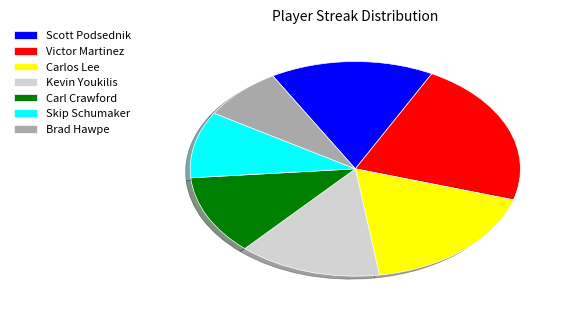

Rank the categories by value from lowest to highest.

Brad Hawpe, Skip Schumaker, Carl Crawford, Kevin Youkilis, Scott Podsednik, Carlos Lee, Victor Martinez